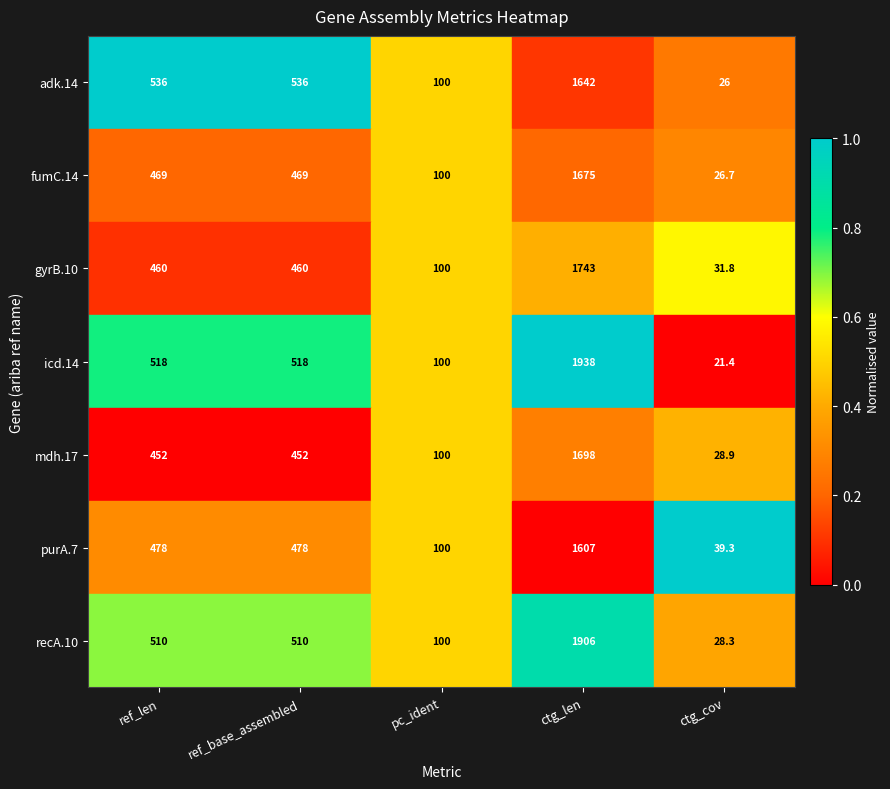

Read the recA.10 value at ctg_cov.

28.3